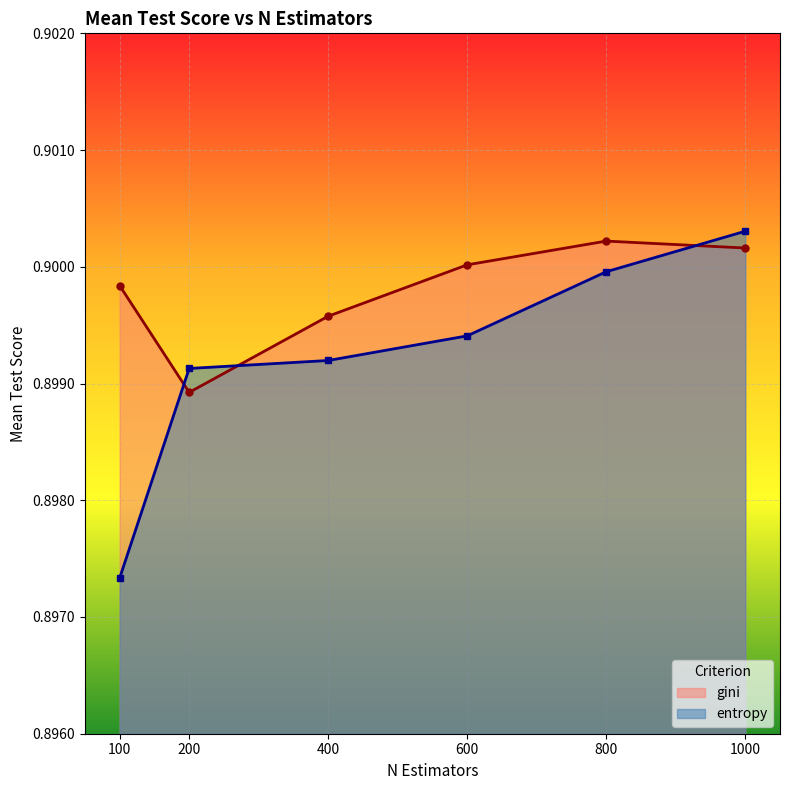

What is the lowest value of the gini series?

0.9